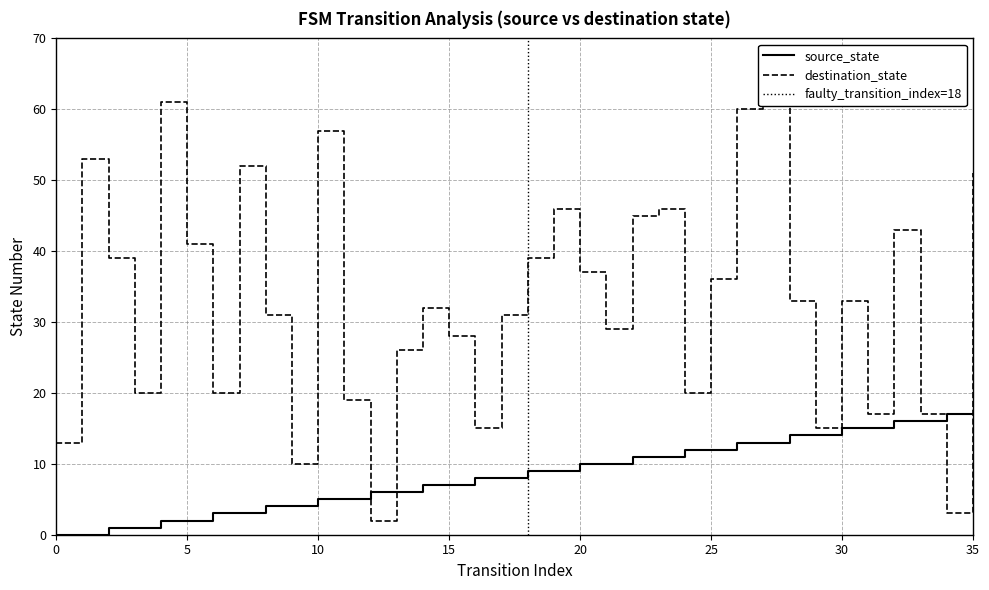

Read the destination_state value at 16, to the nearest 5.

15